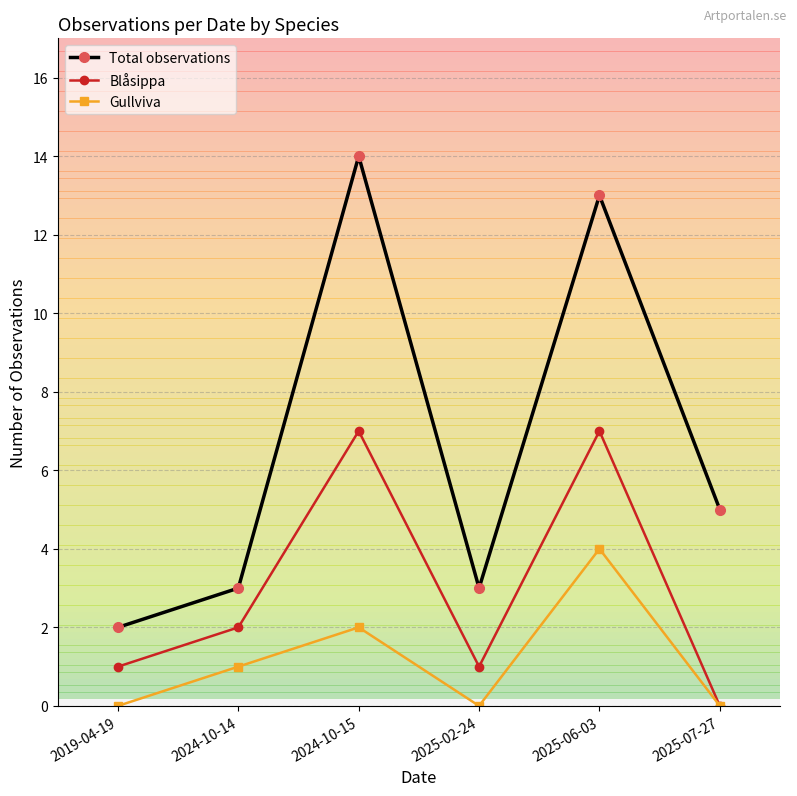

At which label does Gullviva reach its peak?

2025-06-03